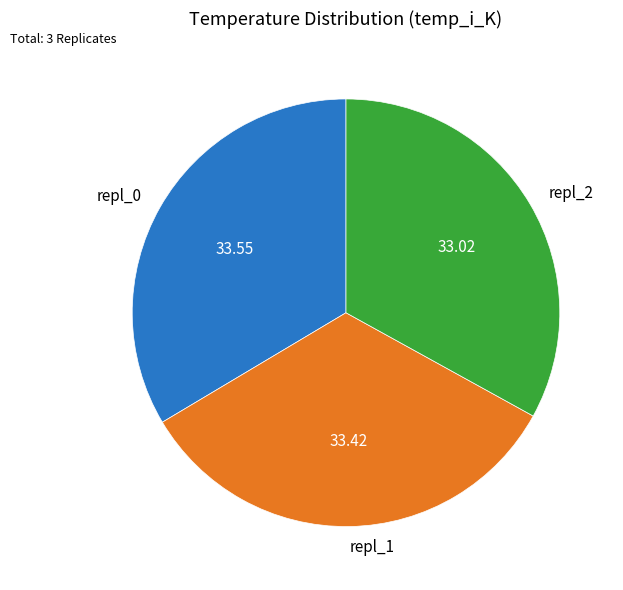

Does repl_0 represent more than half of the total?

No